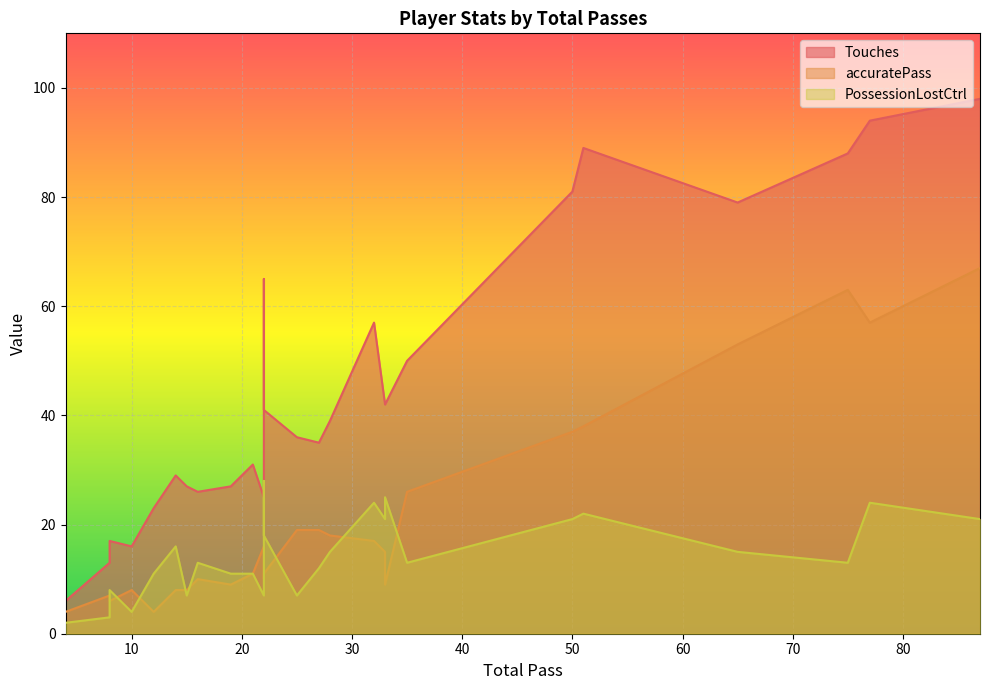

The value of PossessionLostCtrl at 8 is 8. True or false?

True